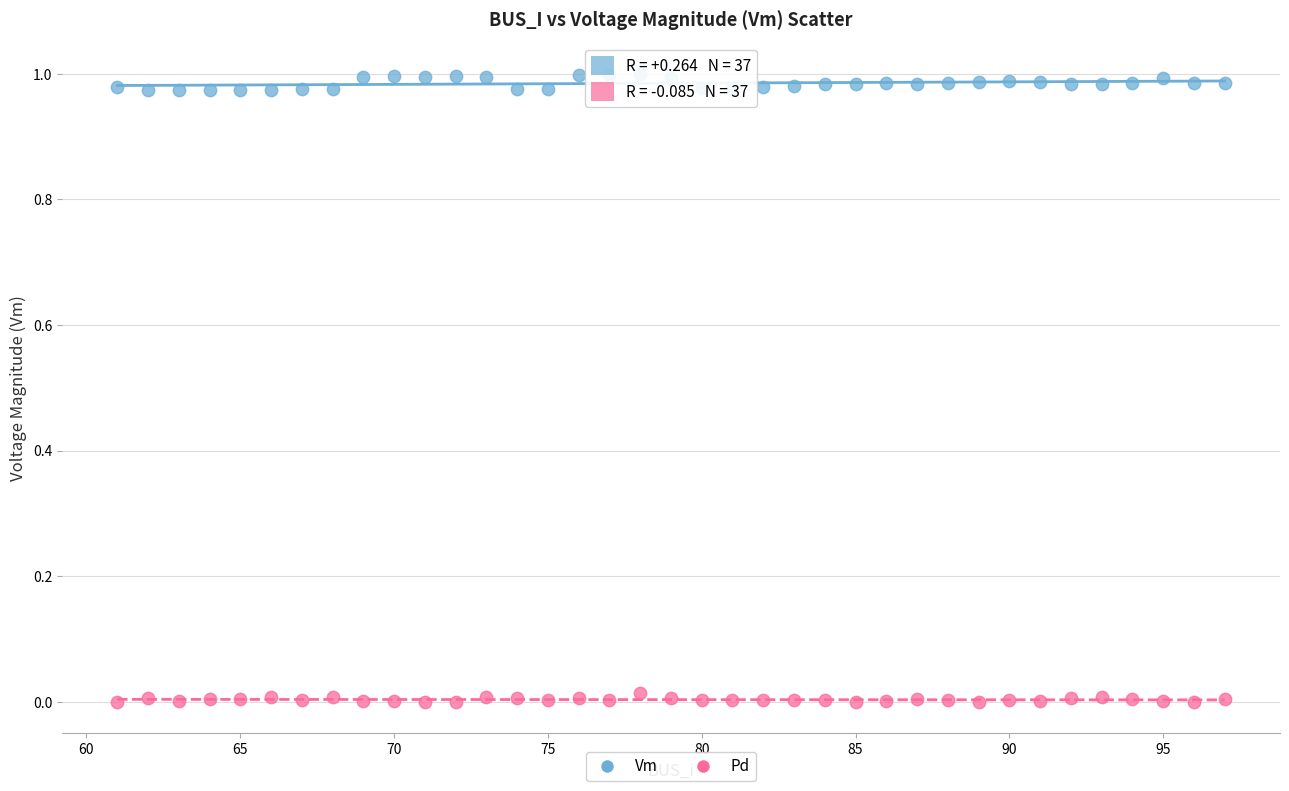

What is the X range (max minus min) for the scatter plot?

36.0